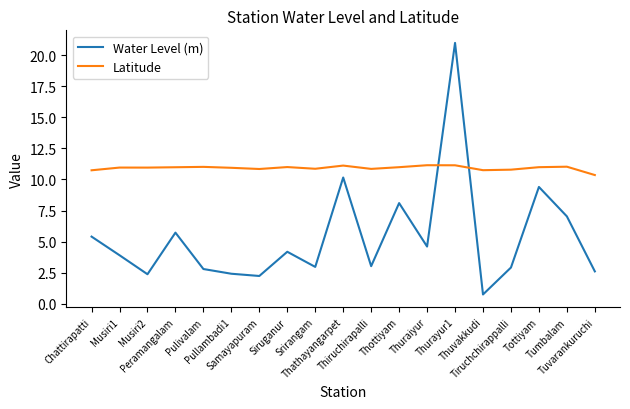

The value of Water Level (m) at Pulivalam is 0.7. True or false?

False